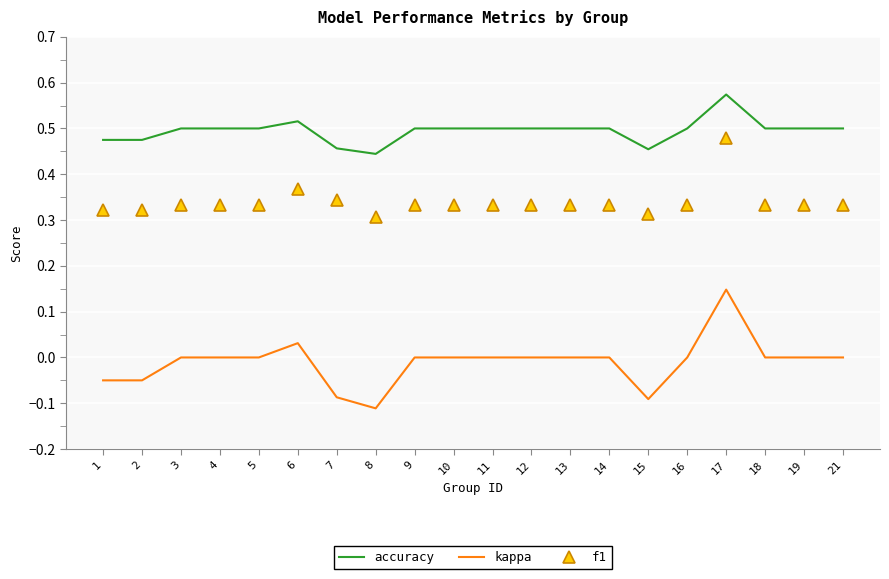

What is the total value across all series at 16?

0.8